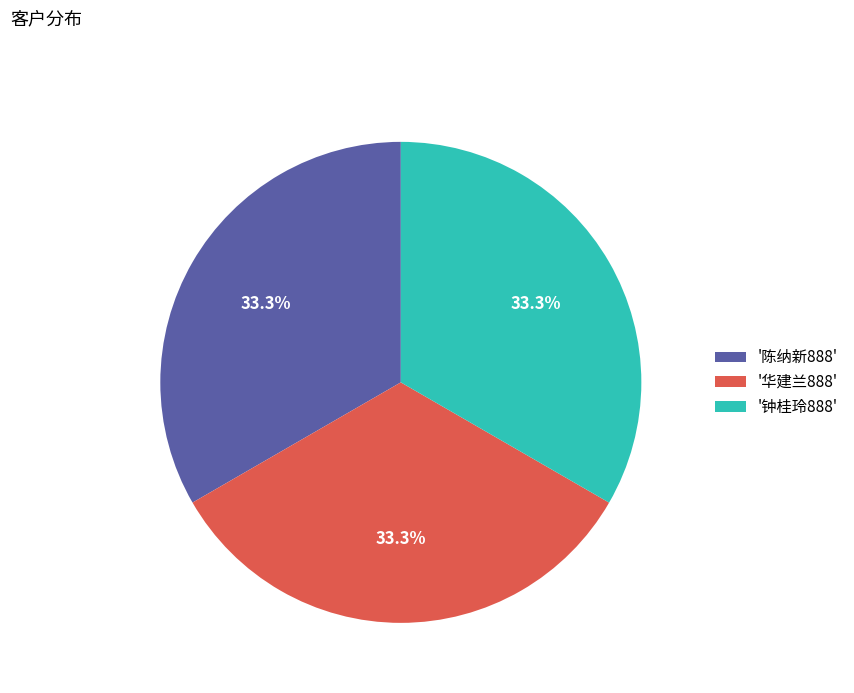

Is there any slice that represents more than half of the pie?

No